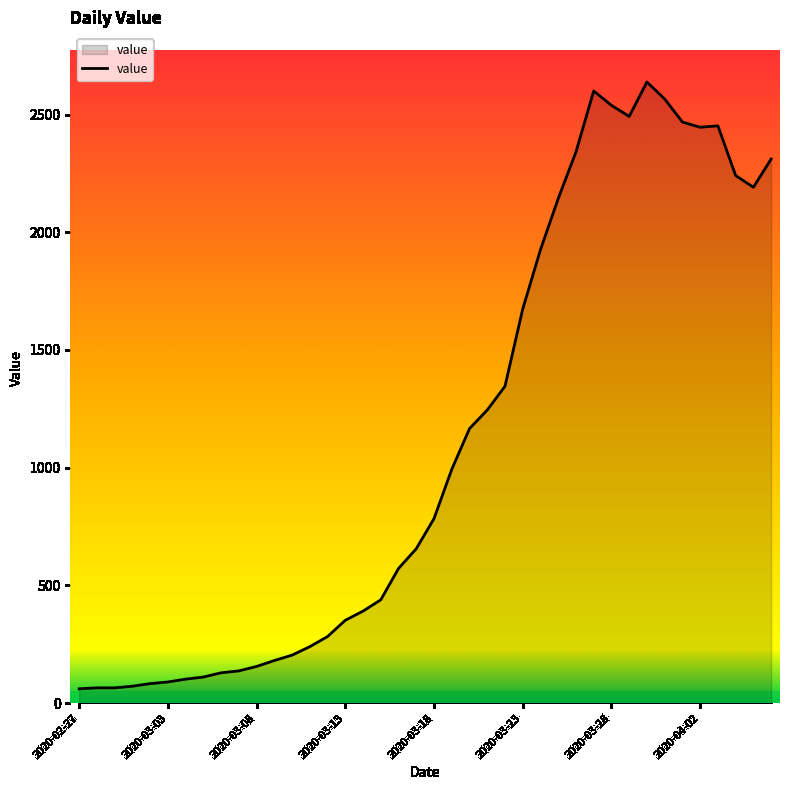

Does the chart display data point markers on the line(s)?

No